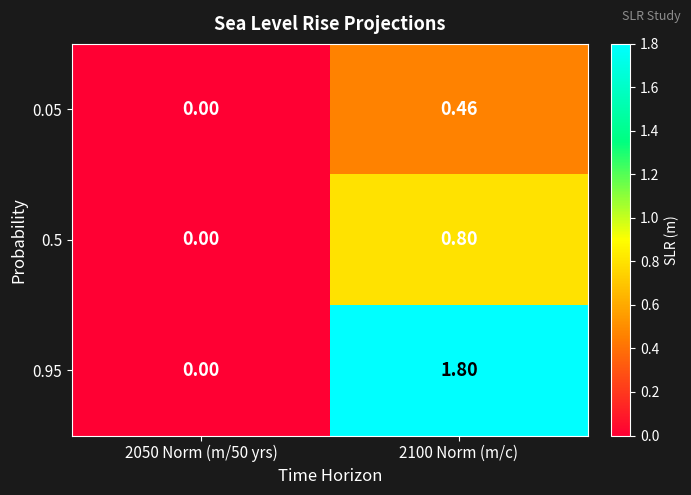

Is the value of 0.5 at 2100 Norm (m/c) greater than the value of 0.95 at 2050 Norm (m/50 yrs)?

Yes